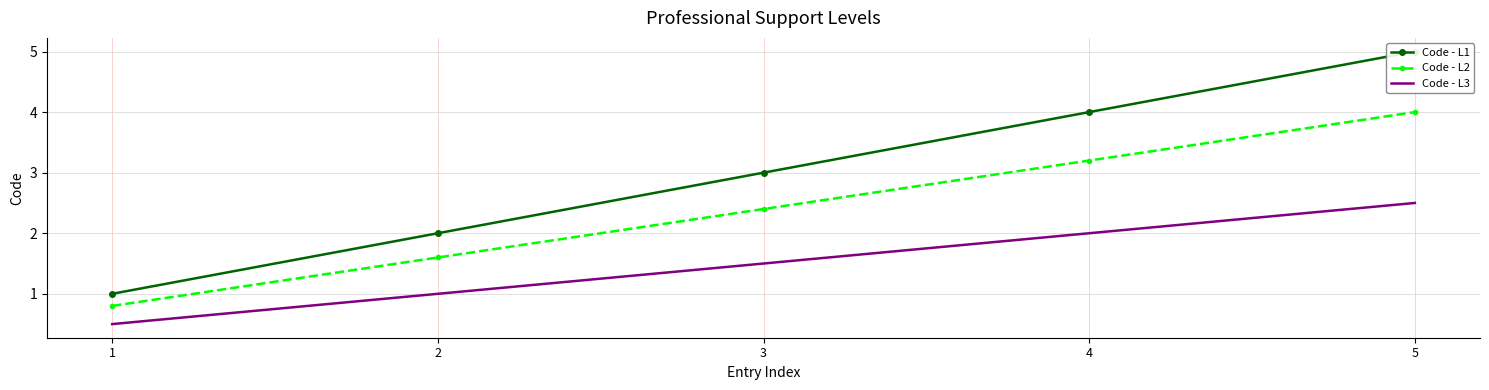

True or false: Code - L3 has more than 1 interior local peaks.

False